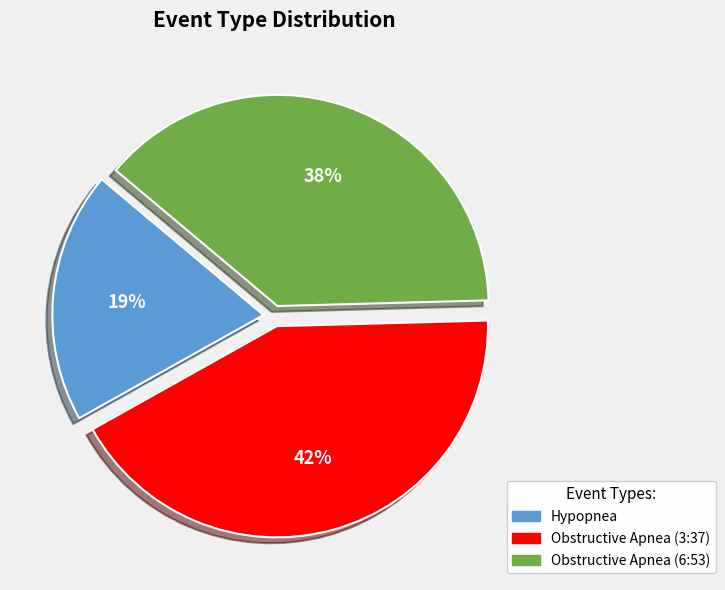

Is there a majority slice in this chart?

No